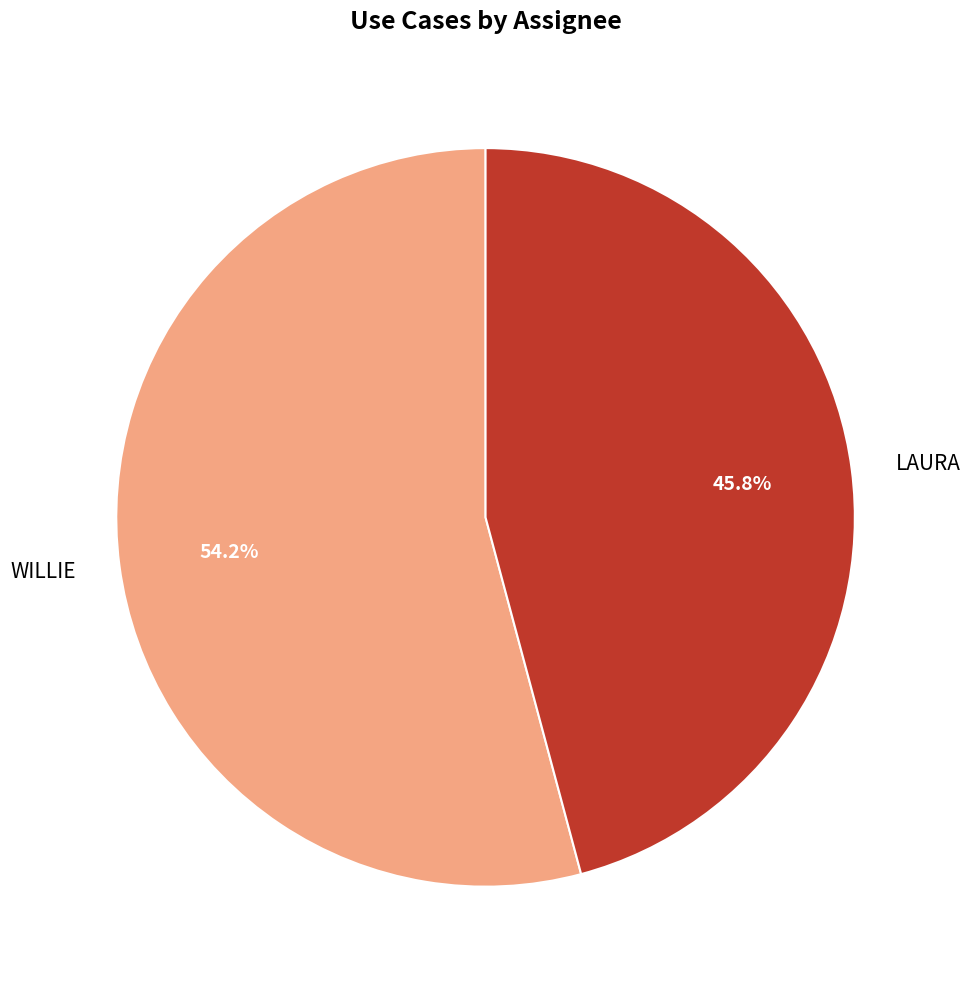

Which has a higher value, WILLIE or LAURA?

WILLIE